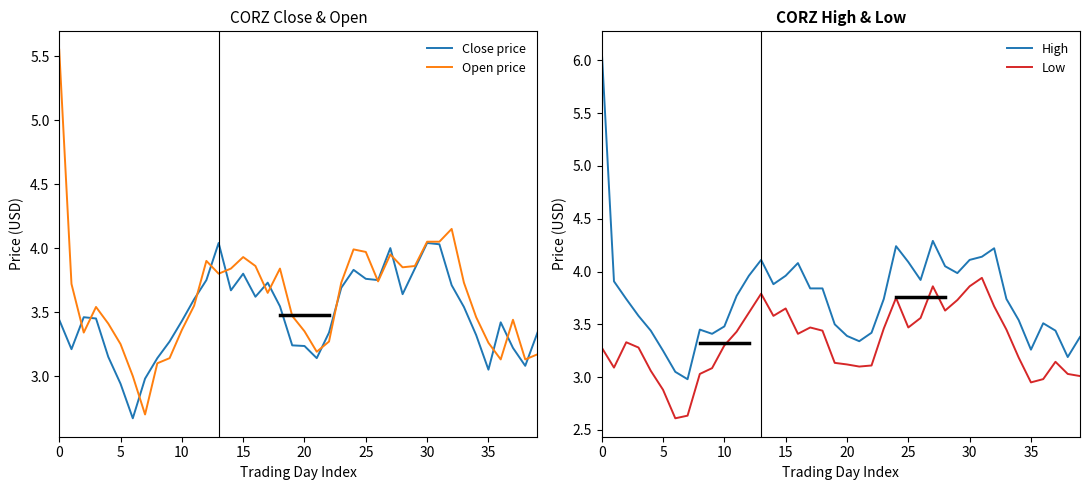

Reading right to left, extract all data points from this chart.

Close price: 3.3	3.1	3.2	3.4	3.0	3.3	3.5	3.7	4.0	4.0	3.8	3.6	4.0	3.8	3.8	3.8	3.7	3.3	3.1	3.2	3.2	3.5	3.7	3.6	3.8	3.7	4.0	3.8	3.6	3.4	3.3	3.1	3.0	2.7	2.9	3.2	3.5	3.5	3.2	3.4
Open price: 3.2	3.1	3.4	3.1	3.3	3.5	3.7	4.2	4.1	4.1	3.9	3.8	4.0	3.7	4.0	4.0	3.7	3.3	3.2	3.3	3.5	3.8	3.7	3.9	3.9	3.8	3.8	3.9	3.5	3.4	3.1	3.1	2.7	3.0	3.2	3.4	3.5	3.3	3.7	5.6
High: 3.4	3.2	3.4	3.5	3.3	3.5	3.7	4.2	4.1	4.1	4.0	4.1	4.3	3.9	4.1	4.2	3.7	3.4	3.3	3.4	3.5	3.8	3.8	4.1	4.0	3.9	4.1	4.0	3.8	3.5	3.4	3.5	3.0	3.0	3.2	3.4	3.6	3.7	3.9	6.1
Low: 3.0	3.0	3.1	3.0	3.0	3.2	3.5	3.7	3.9	3.9	3.7	3.6	3.9	3.6	3.5	3.8	3.5	3.1	3.1	3.1	3.1	3.4	3.5	3.4	3.7	3.6	3.8	3.6	3.4	3.3	3.1	3.0	2.6	2.6	2.9	3.1	3.3	3.3	3.1	3.3